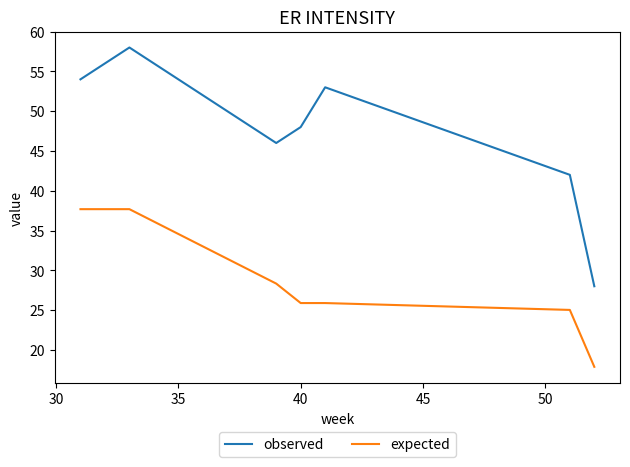

Which series has the largest range (max minus min)?

observed